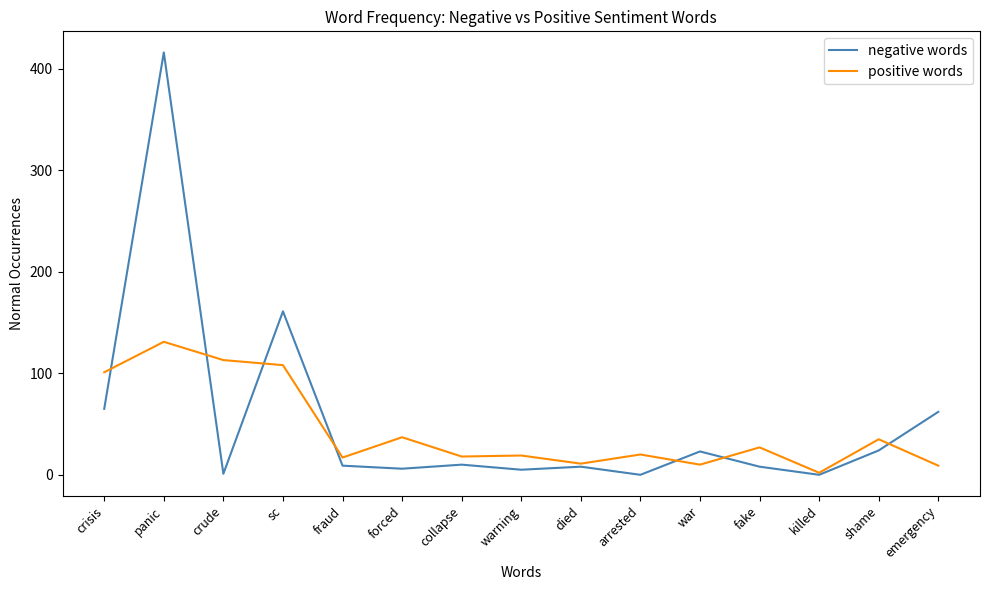

True or false: positive words has more than 2 points higher than both neighbors.

True